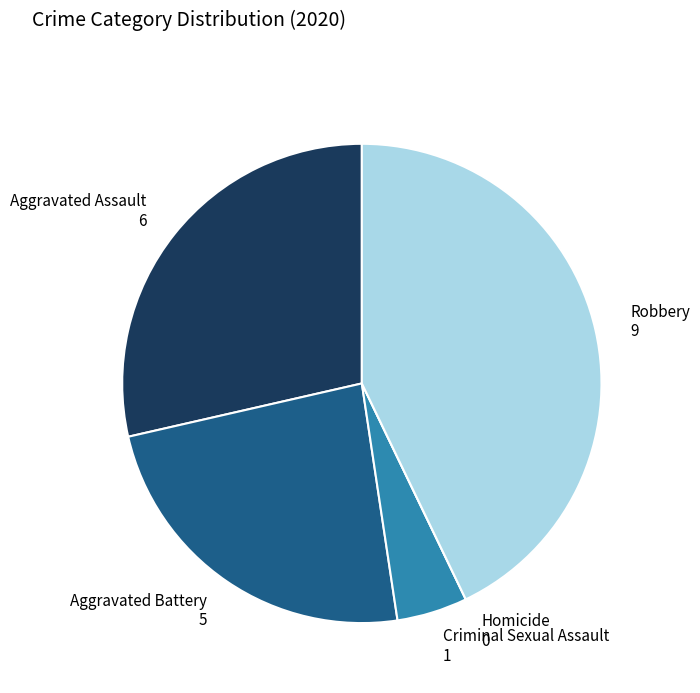

Is Criminal Sexual Assault the majority of the pie?

No